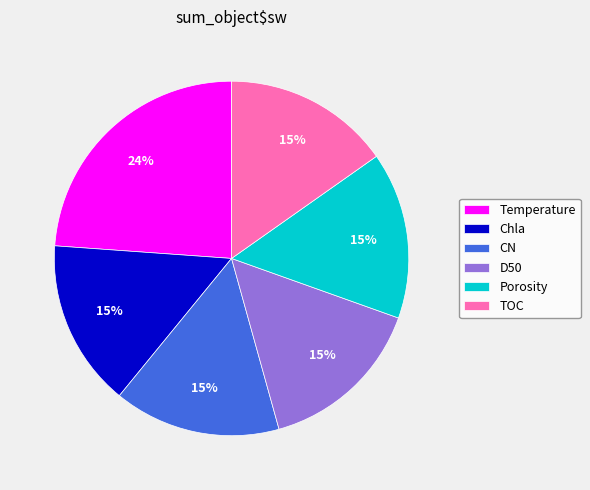

What is the largest slice in the pie chart?

Temperature